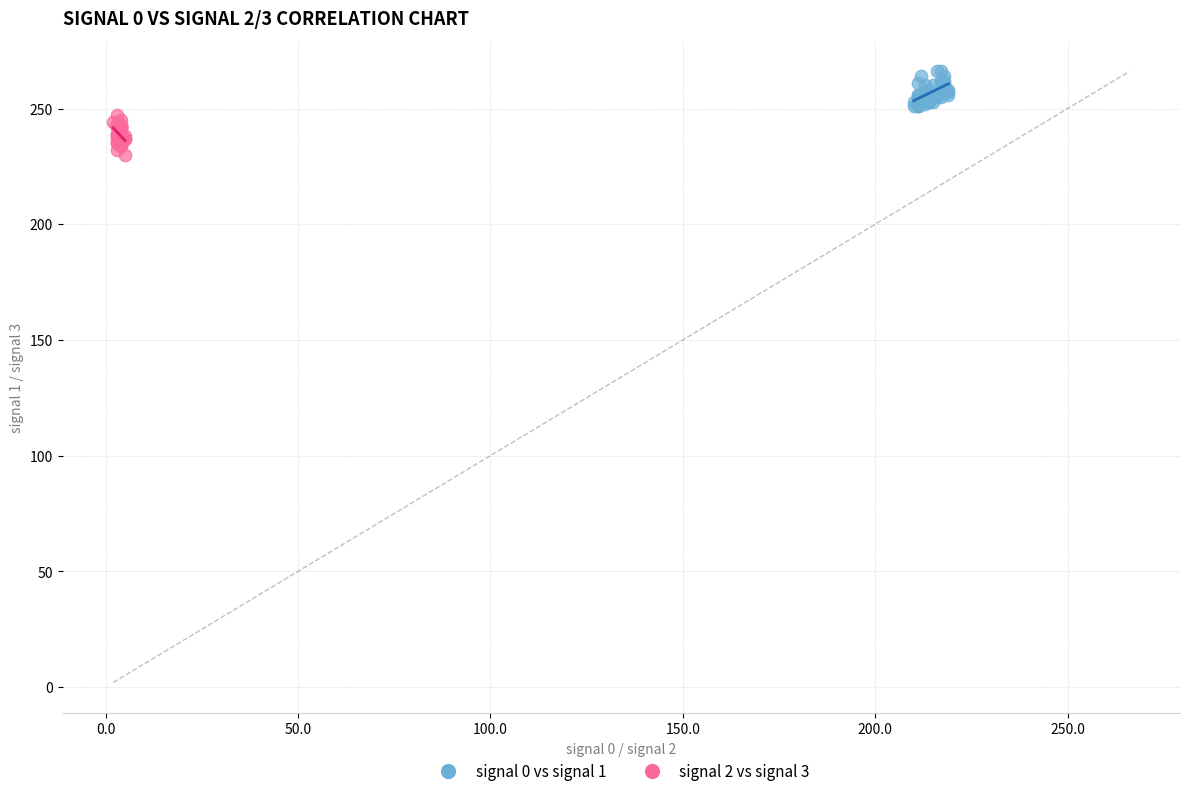

Which series reaches the maximum Y coordinate?

signal 0 vs signal 1